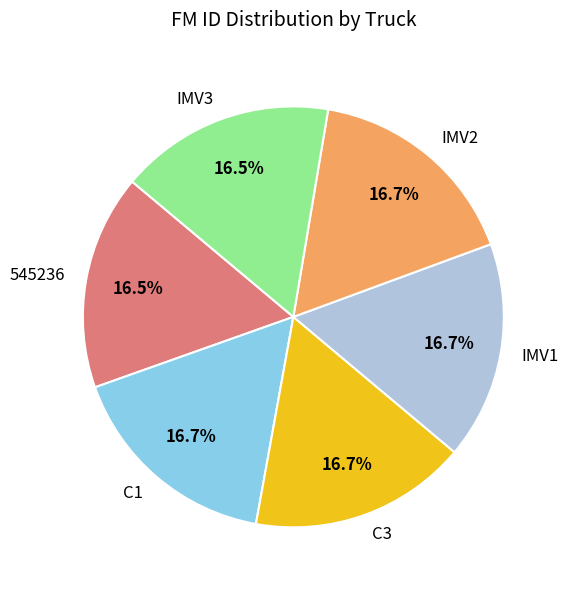

Is it true that IMV2 is 17% of the pie?

True